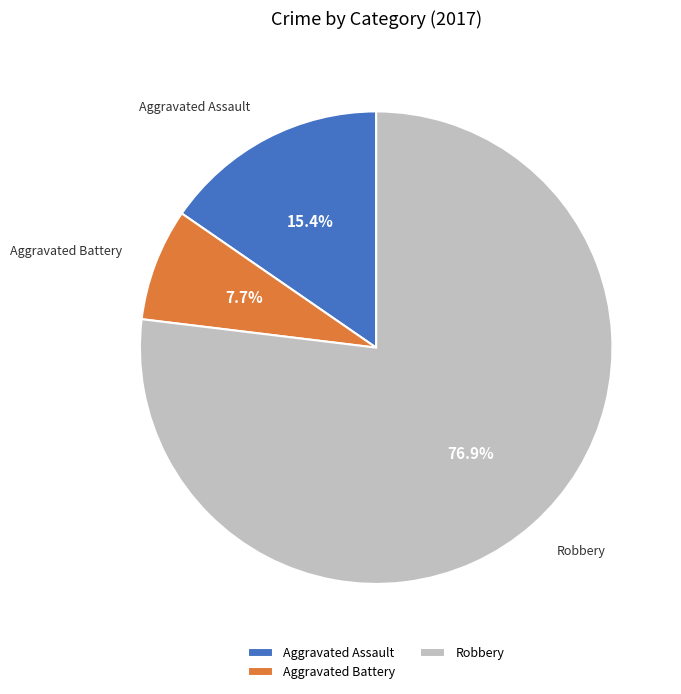

Is it true that Aggravated Battery is 16% of the pie?

False